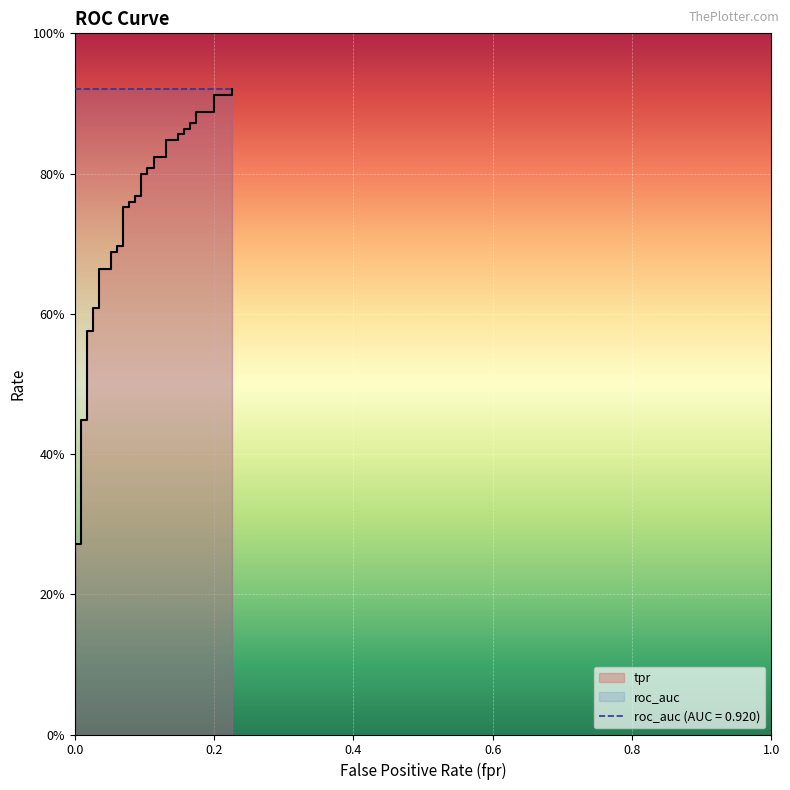

Is the value of roc_auc at 9 greater than the value of fpr at 39?

Yes